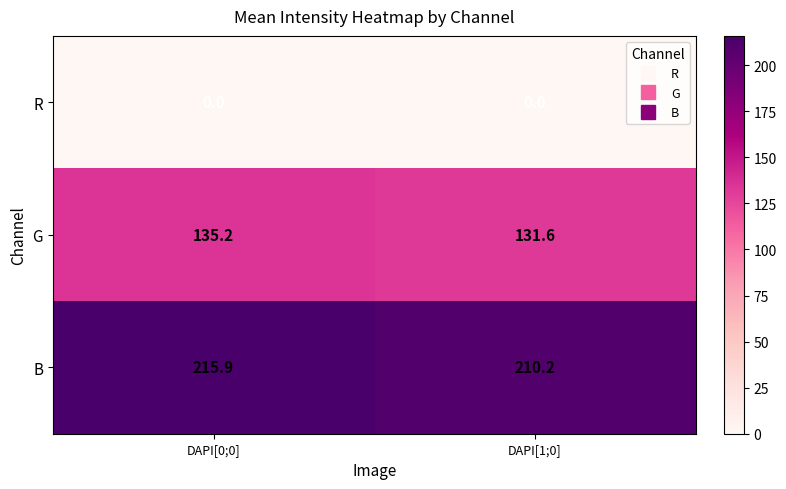

What is the spread (max minus min) of values at DAPI[0;0]?

215.9